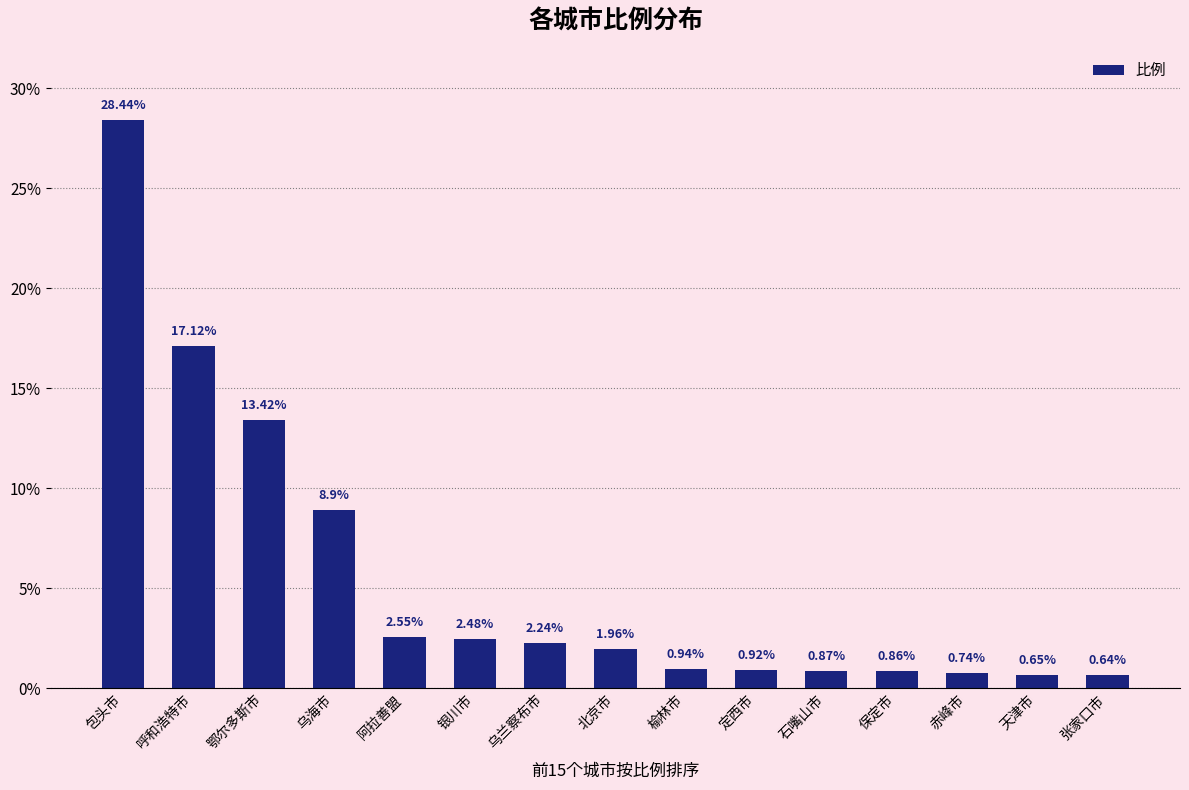

Count the number of data series in this chart.

1